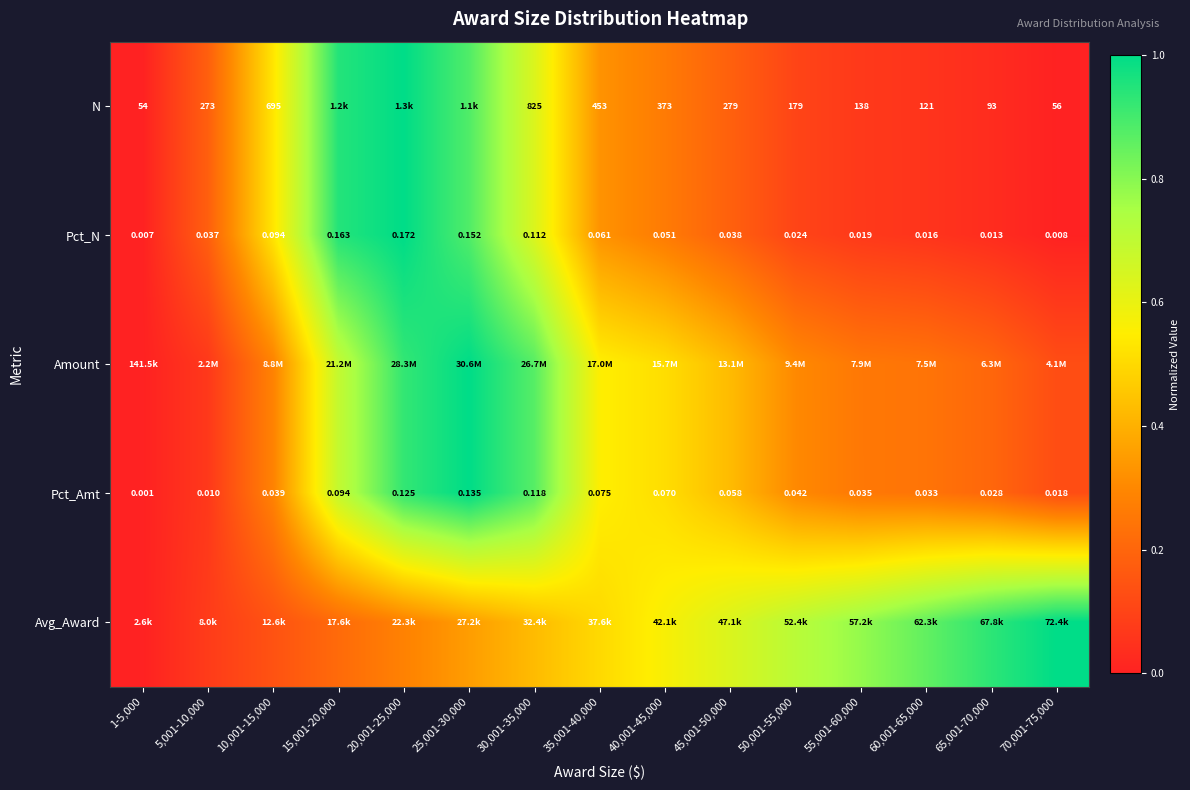

Is the value of Pct_Amt at 1-5,000 greater than the value of N at 60,001-65,000?

No